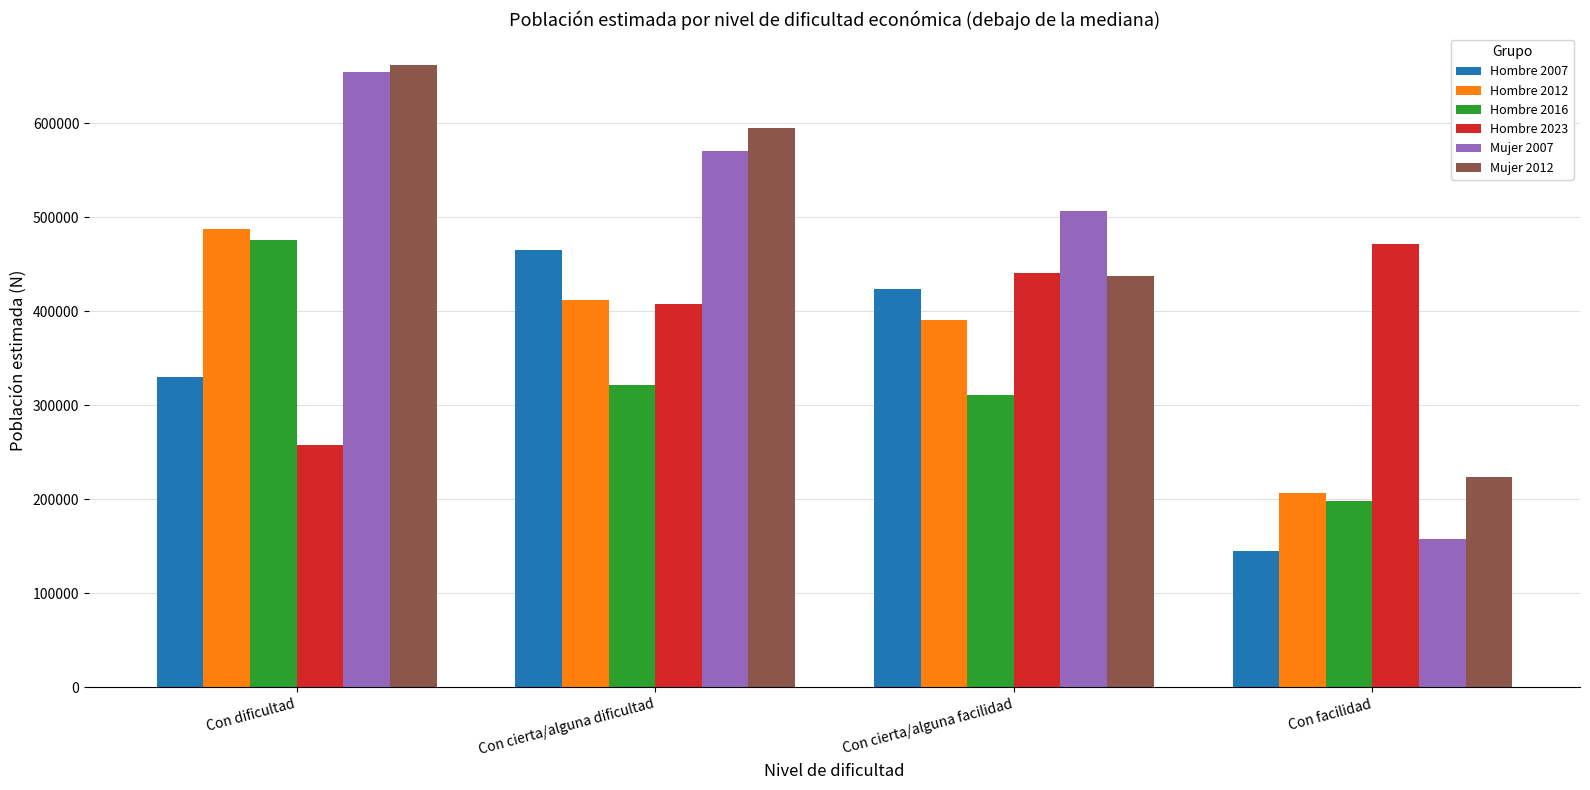

What is the label of the 4th bar from the right?

Con dificultad